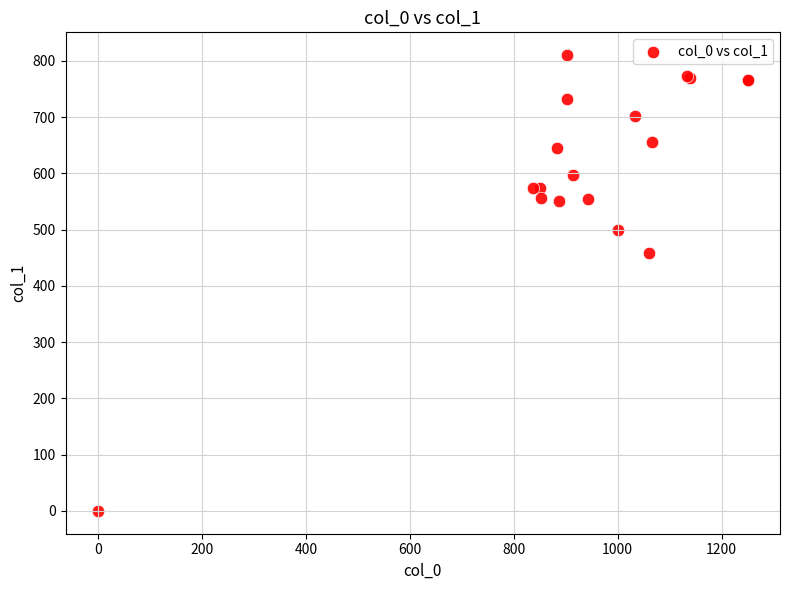

What Y value in the scatter plot is closest to 405?

459.0